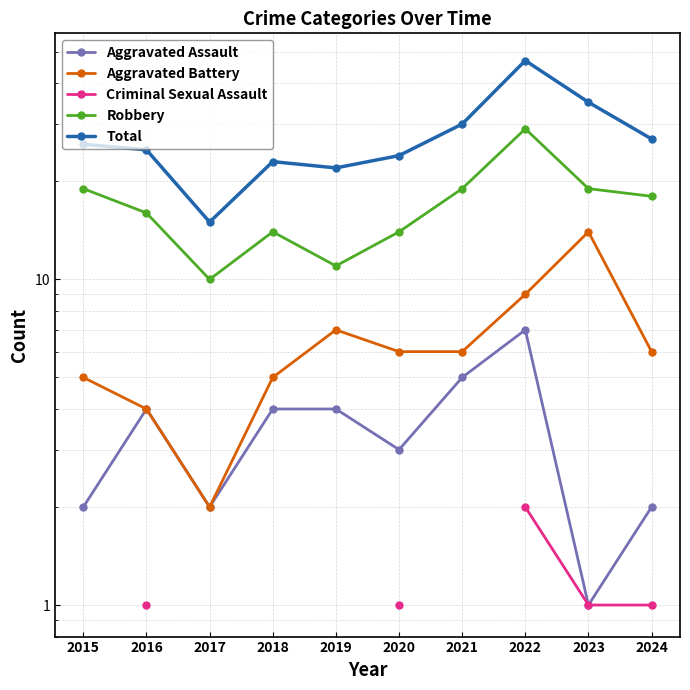

The Aggravated Battery series shows 4.0 at 2016. True or false?

True